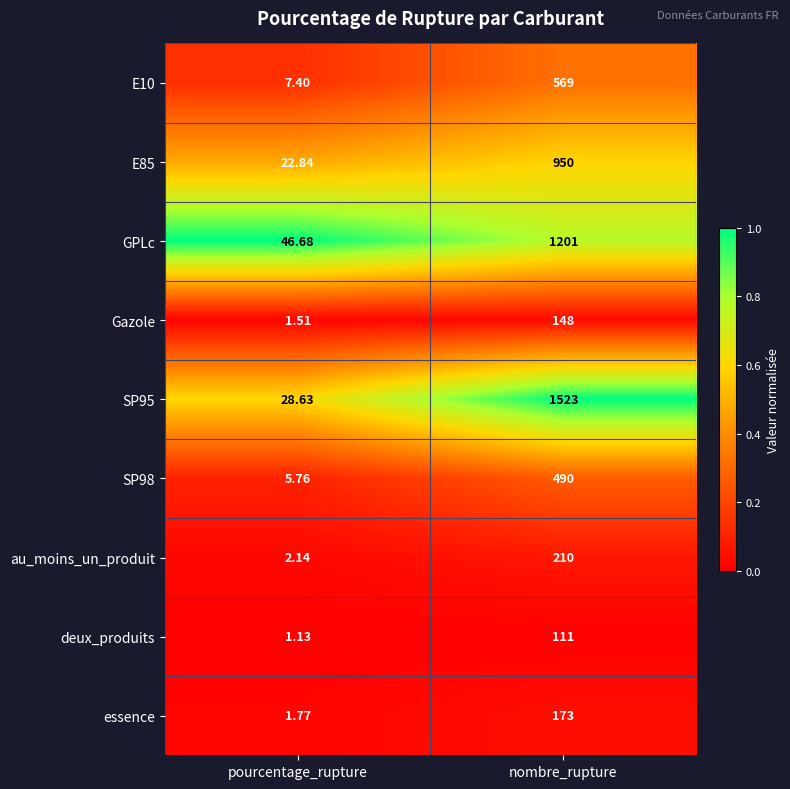

Is the value of Gazole at nombre_rupture greater than the value of essence at nombre_rupture?

No